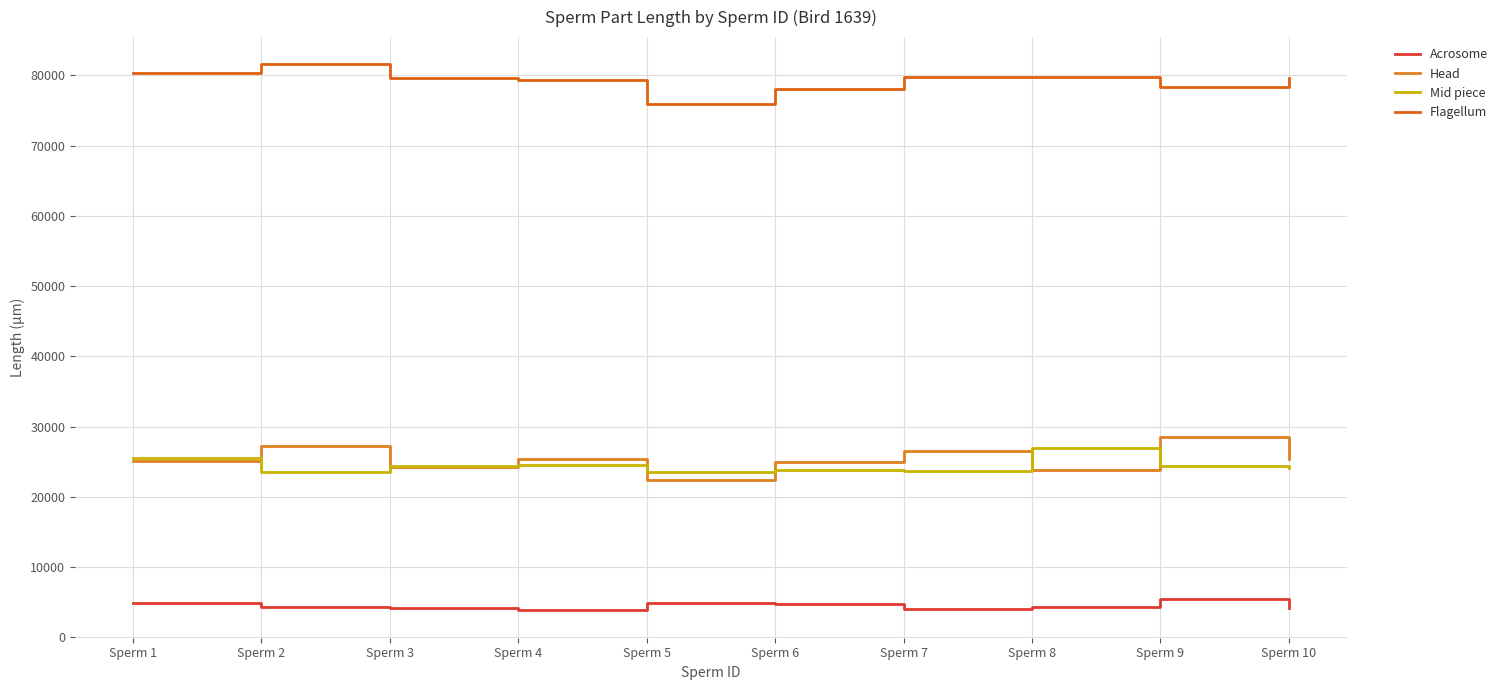

How many lines are shown in the chart?

4